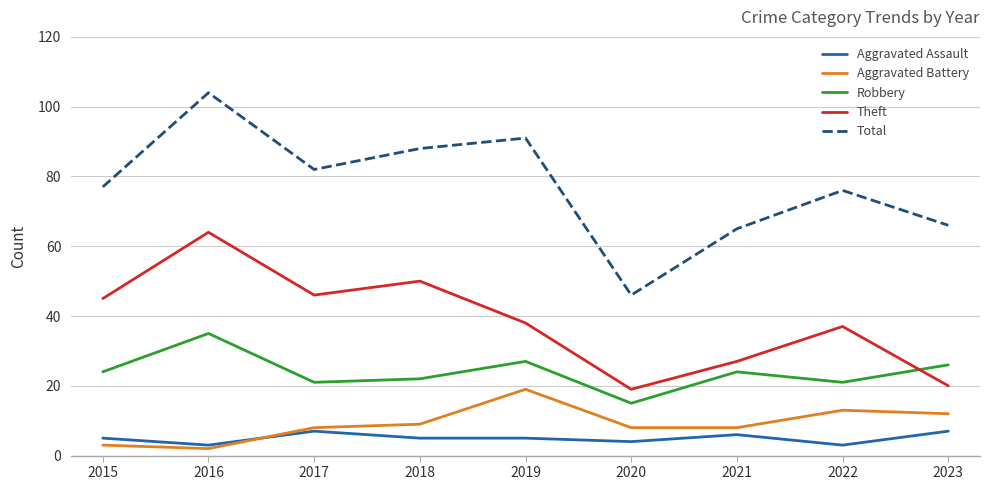

At which category is the sum across all series the highest?

2016